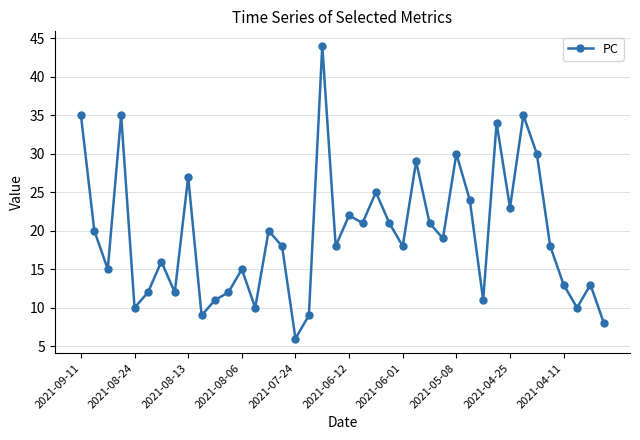

What is the average value?

19